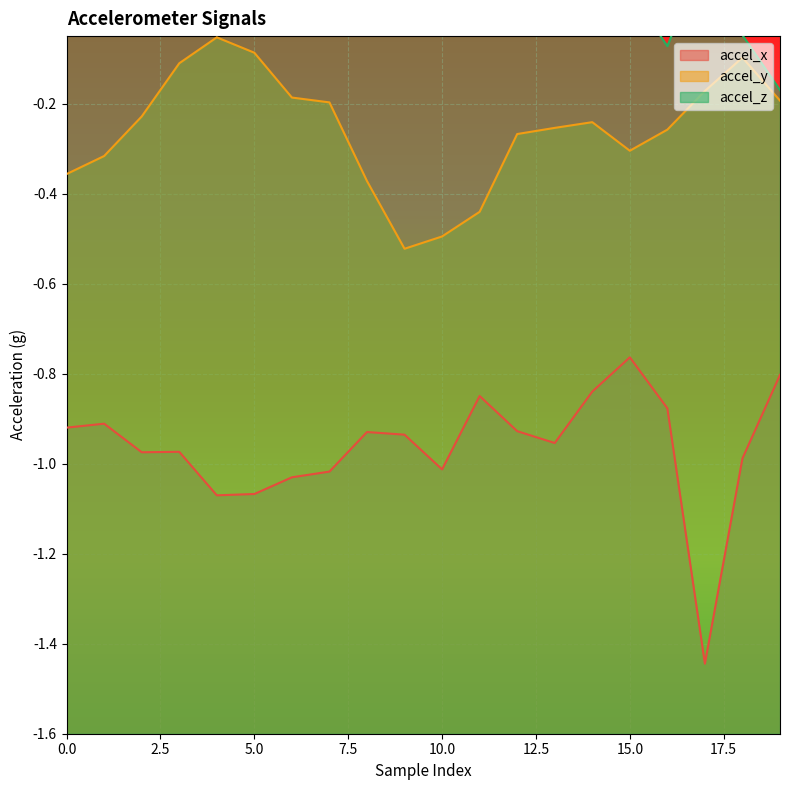

What is the maximum value shown in the chart?

0.1